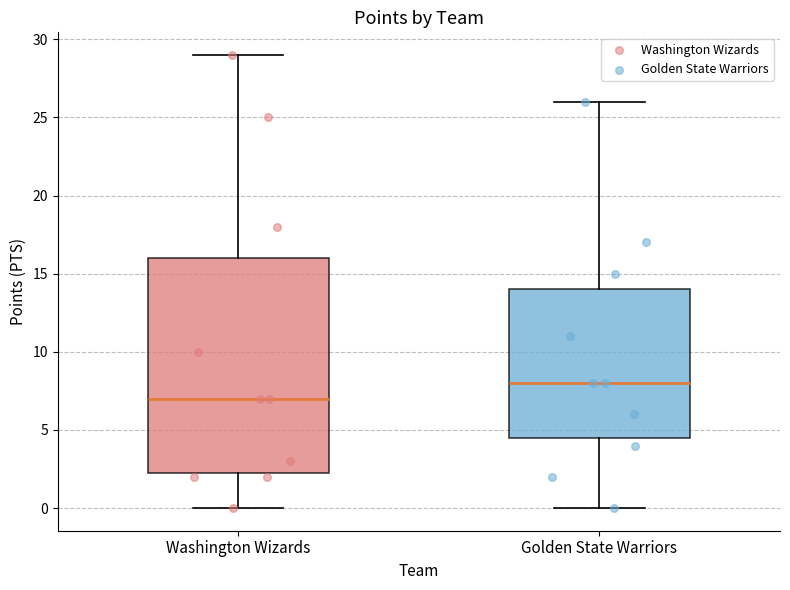

Which box has the highest median line?

Golden State Warriors